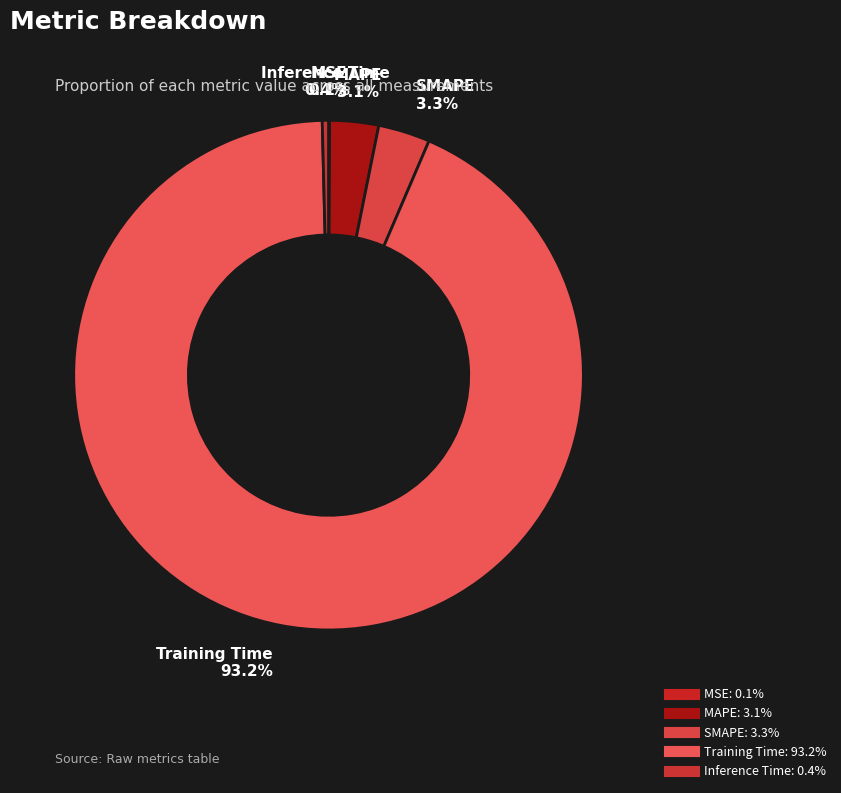

True or false: Training Time accounts for 93% of the total.

True